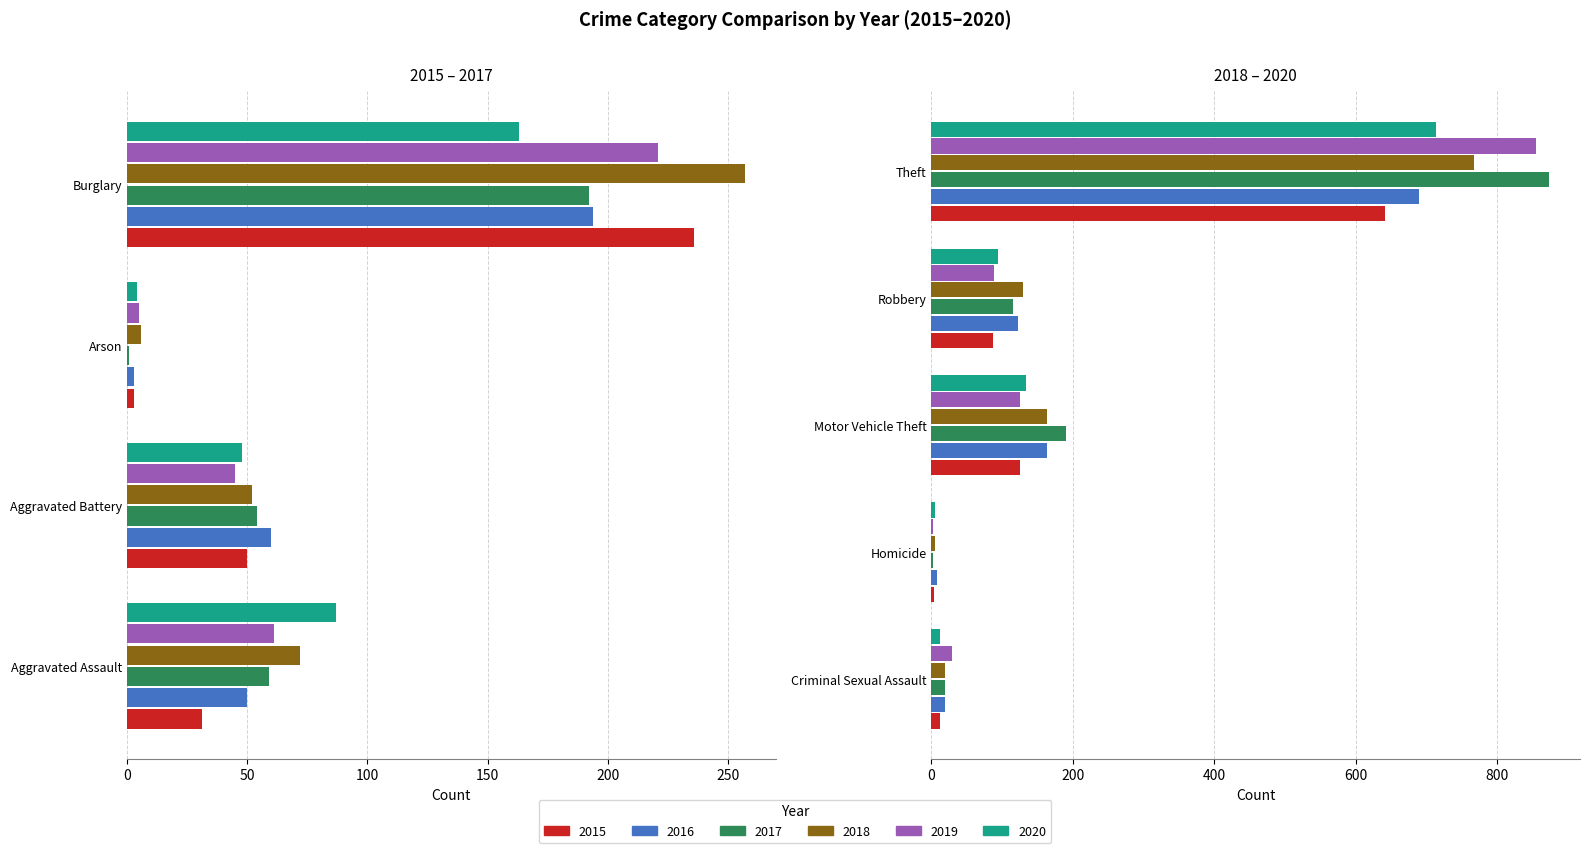

What is the average value of the 2018 series?

164